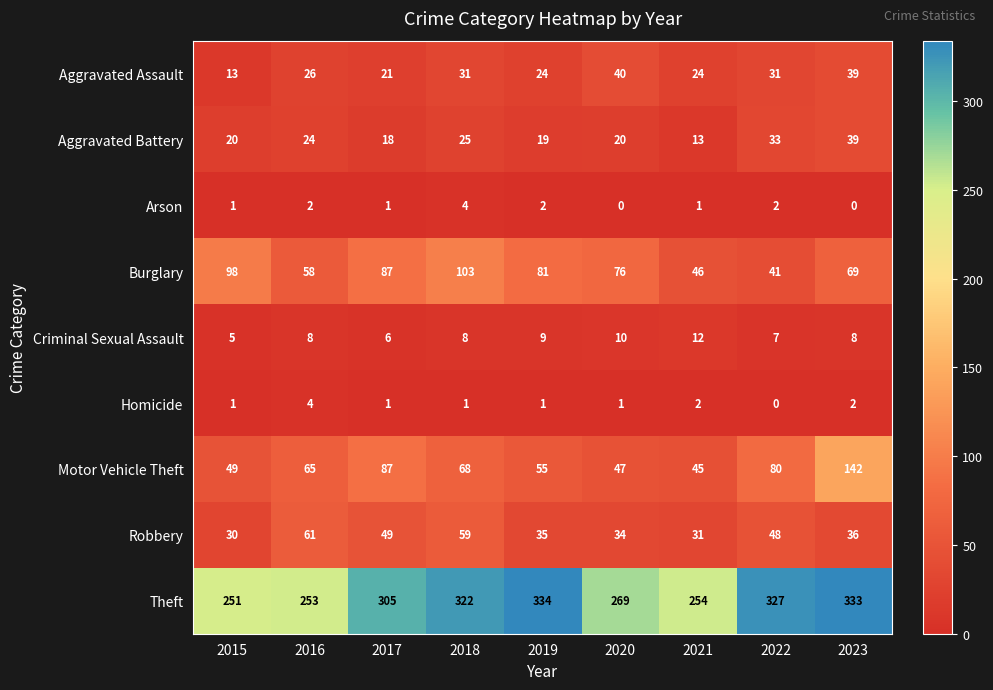

What is the difference between the Motor Vehicle Theft values at 2018 and 2022?

12